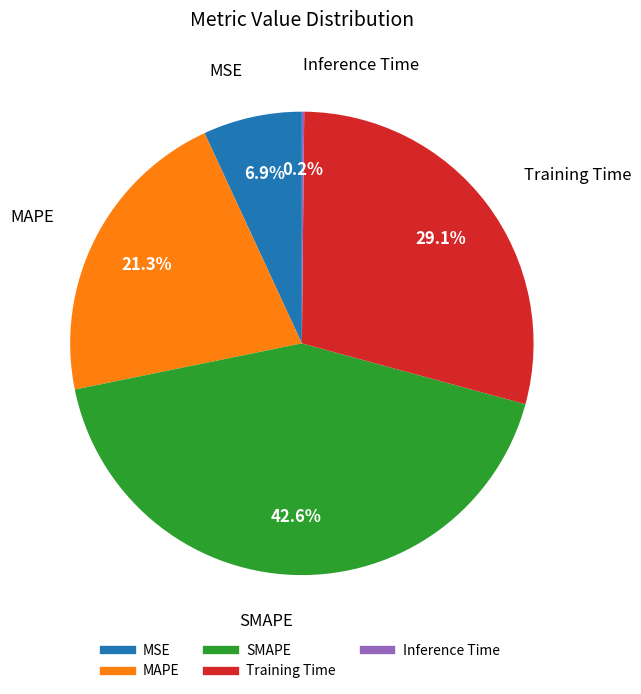

Which slice is the largest?

SMAPE